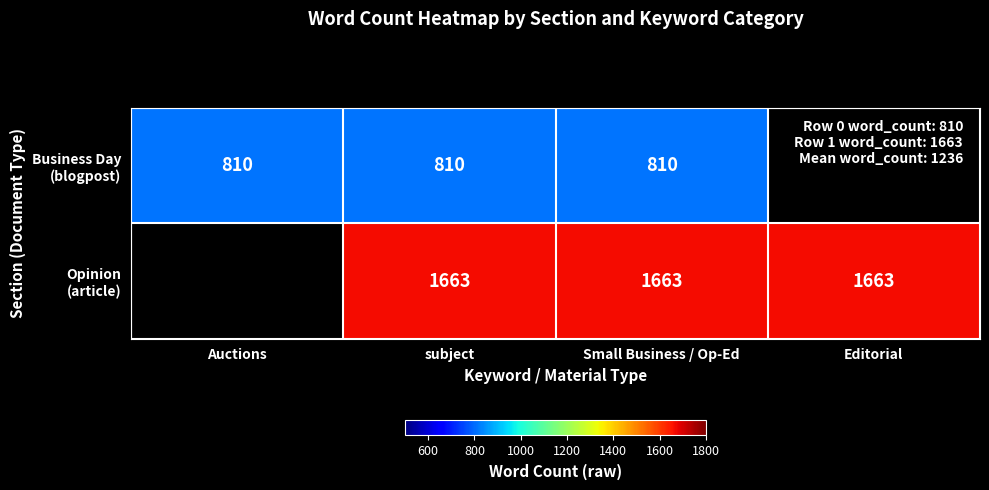

What is the spread (max minus min) of values at subject?

853